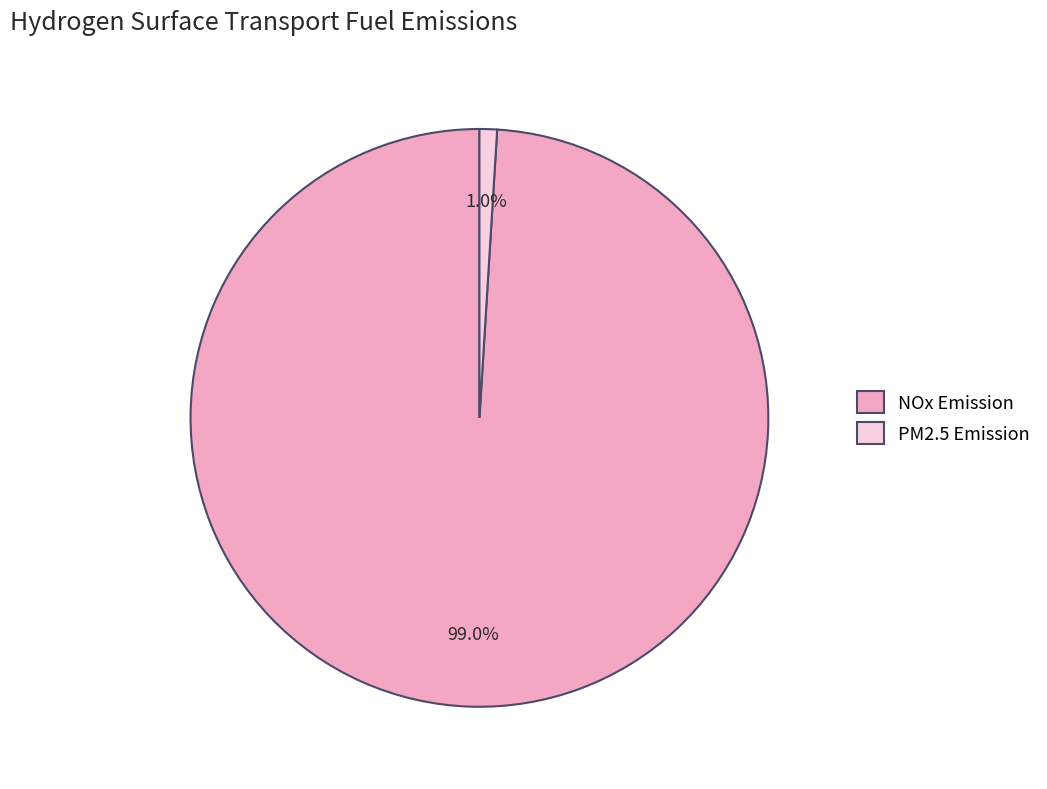

To the nearest percent, what percentage of the pie is PM2.5 Emission?

1%